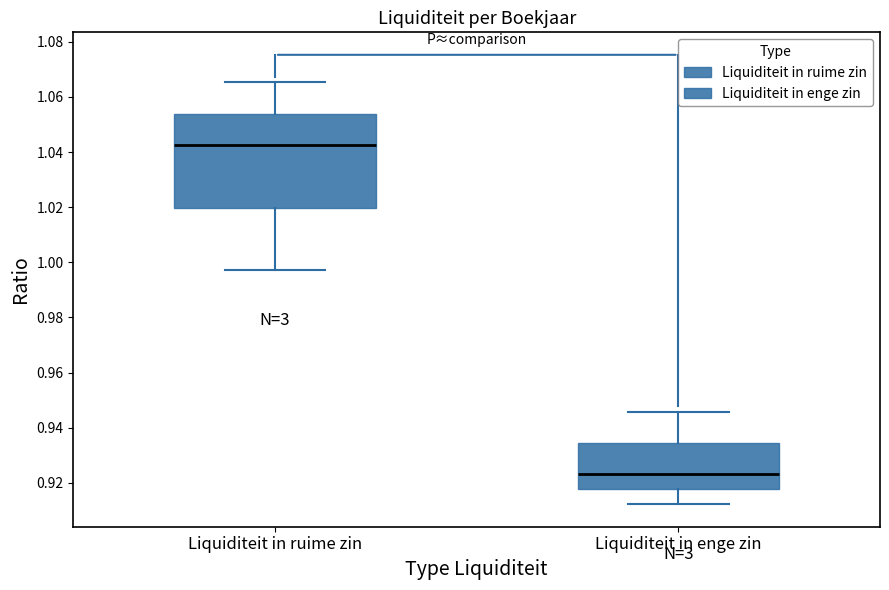

Which box has the highest median line?

Liquiditeit in ruime zin